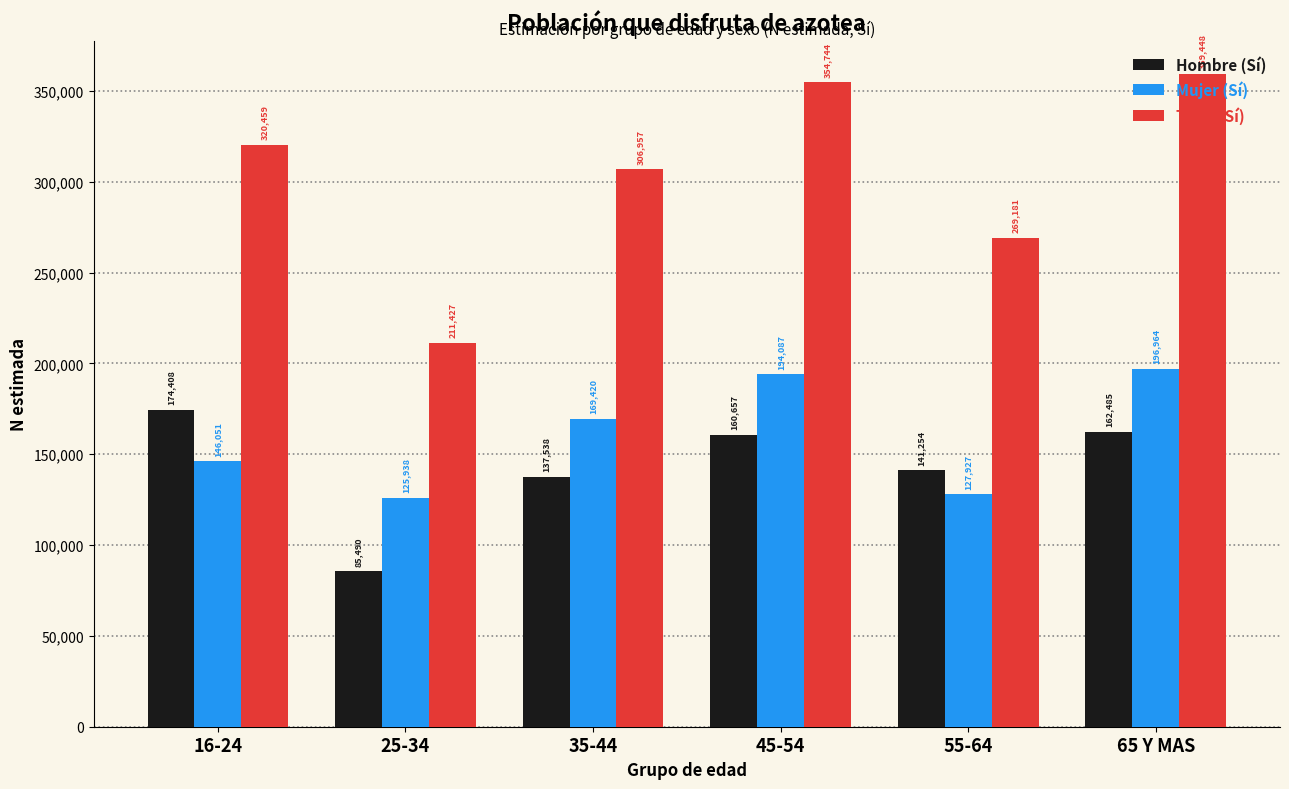

What is the smallest value displayed?

85490